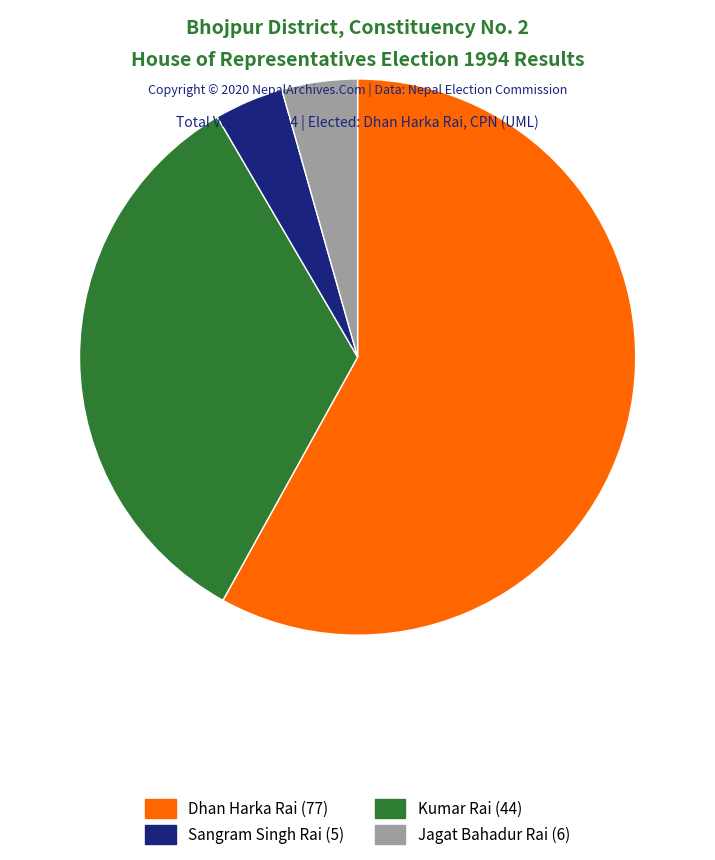

Is there any slice that represents more than half of the pie?

Yes